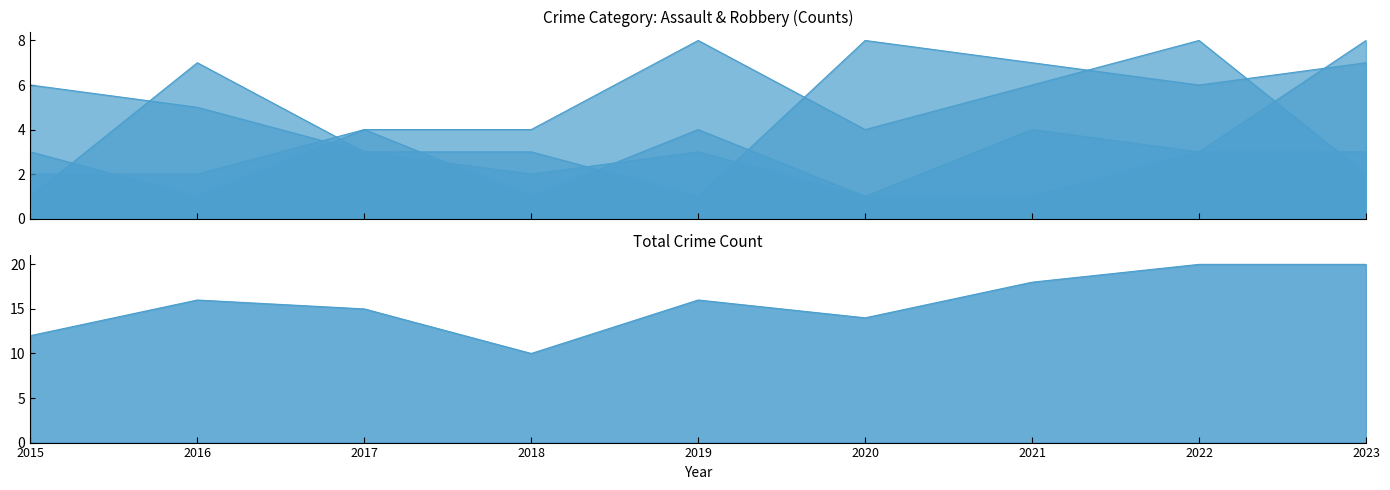

At which category does the chart reach its peak across all series?

2022